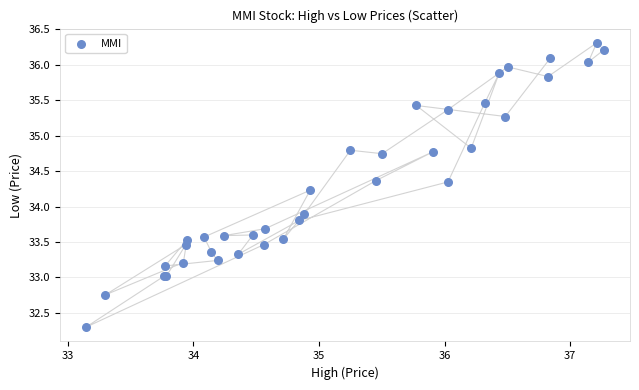

What Y value in the scatter plot is closest to 34?

33.9